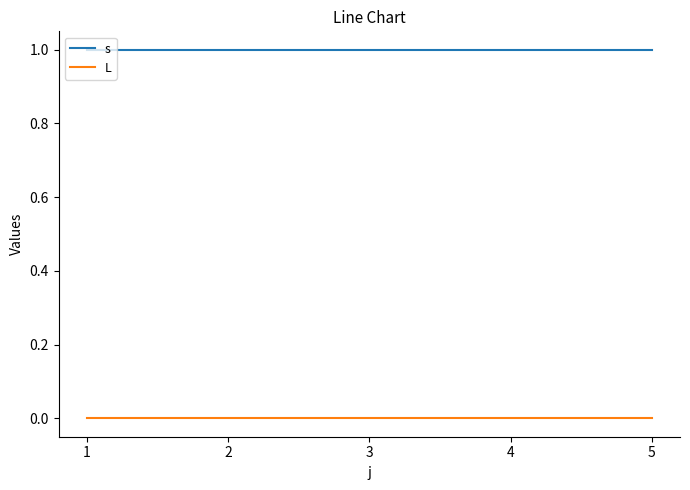

True or false: L and s cross at least once.

False